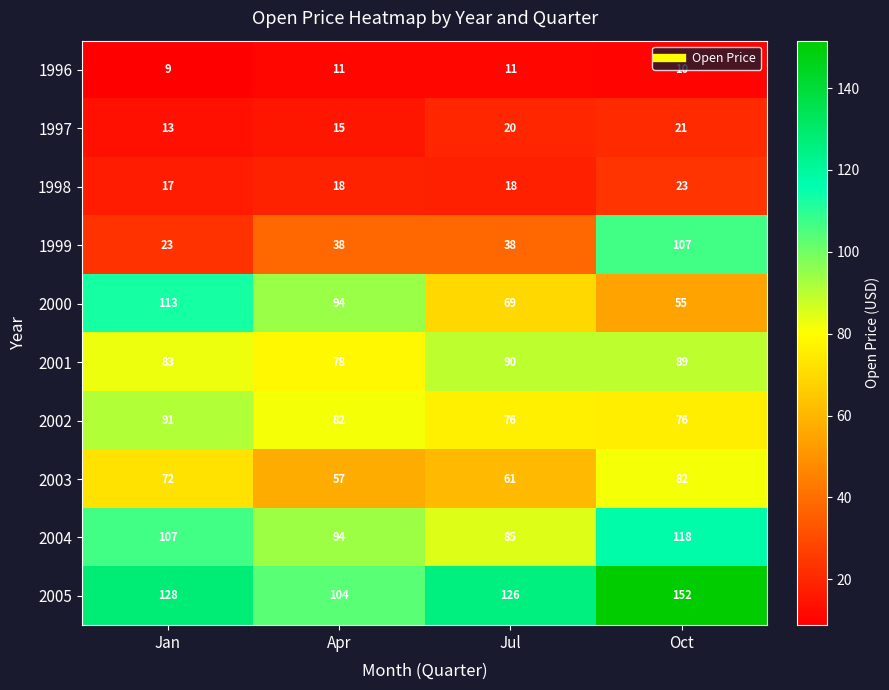

Between Apr and Oct, which series saw the biggest shift?

1999